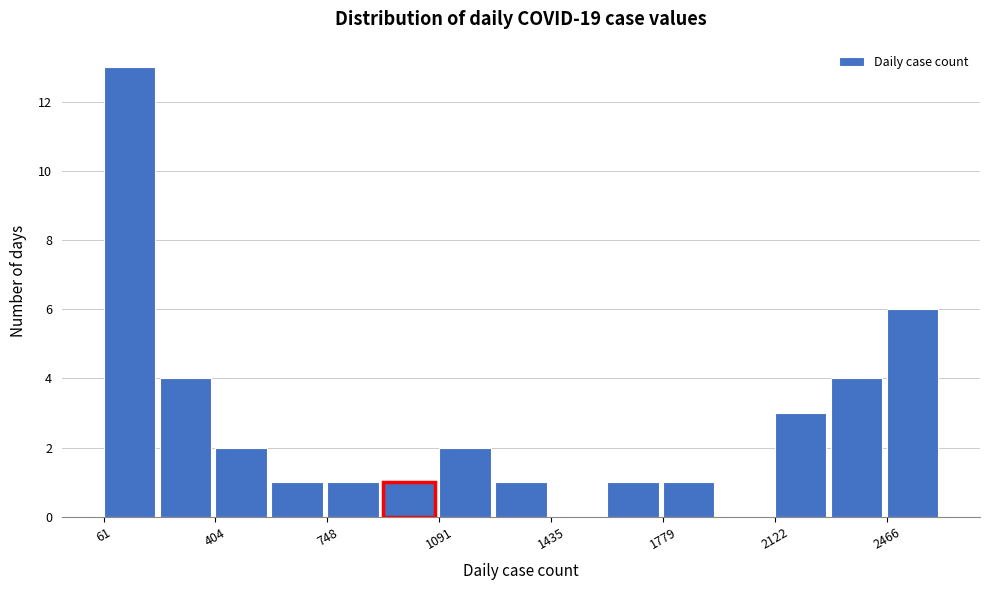

Around what value on the x-axis is the tallest bar? Give the approximate position of its centre, as read against the axis.

150